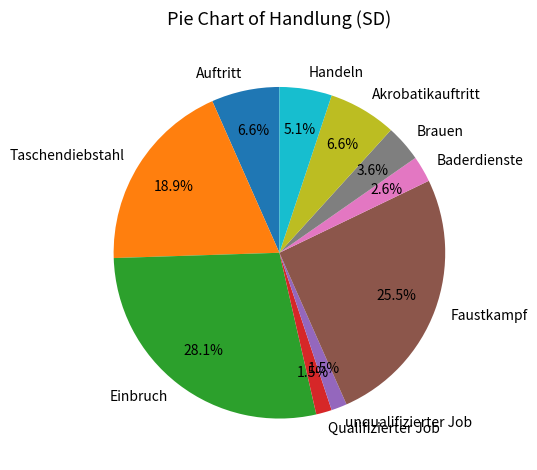

How many segments does this pie chart have?

10